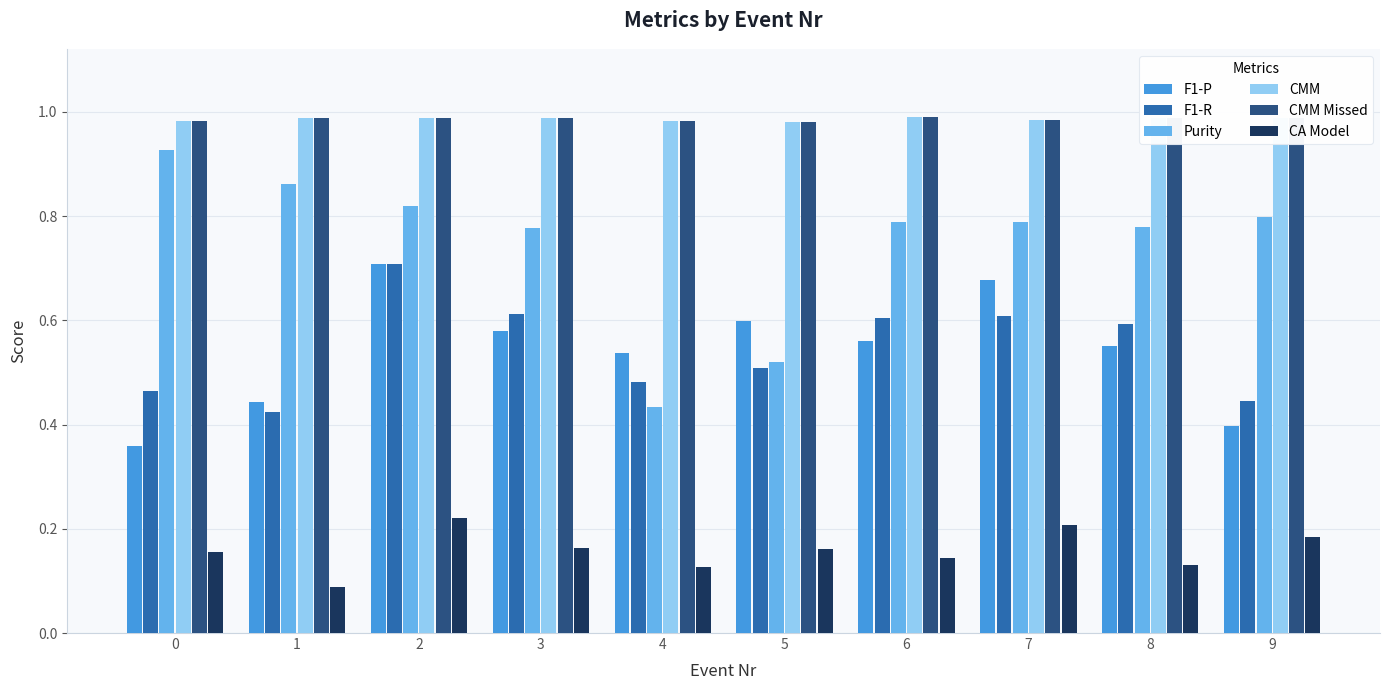

What is the total value across all series at 6?

4.1